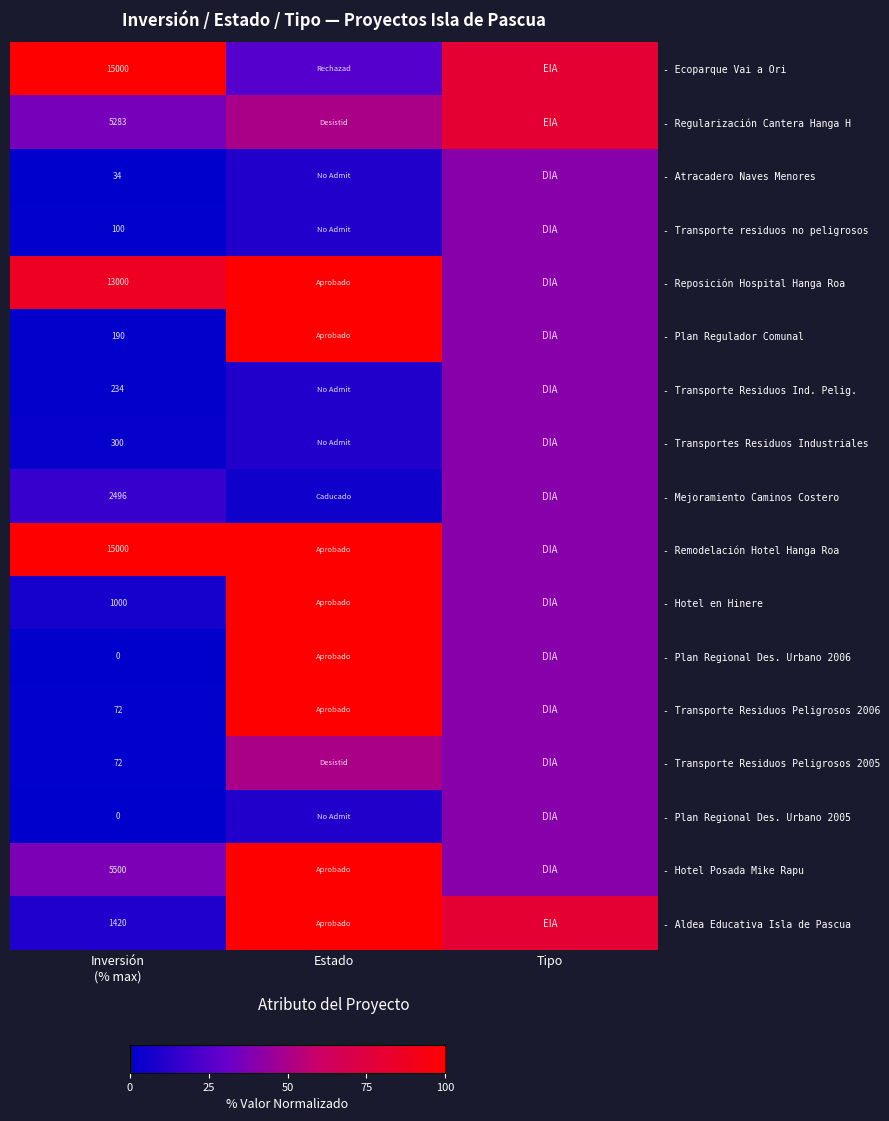

The - Regularización Cantera Hanga H series shows 26.8 at Estado. True or false?

False